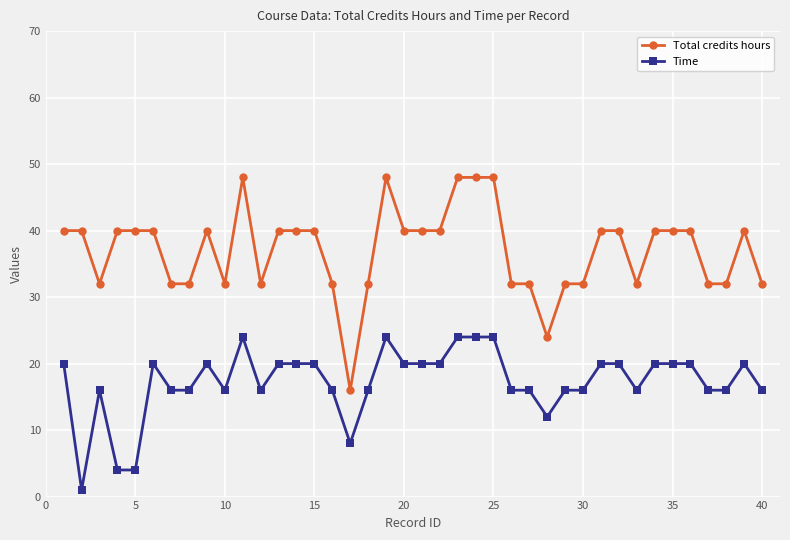

List the series in order of their peak value, lowest first.

Time, Total credits hours